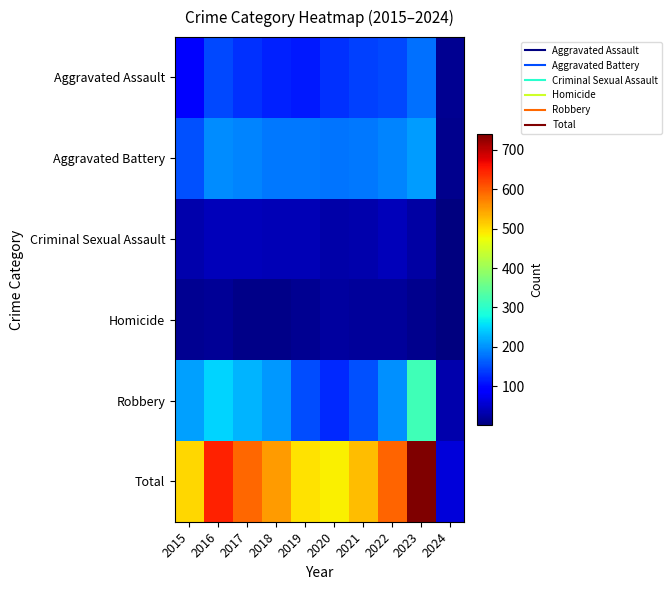

What is the total value across all series at 2019?

992